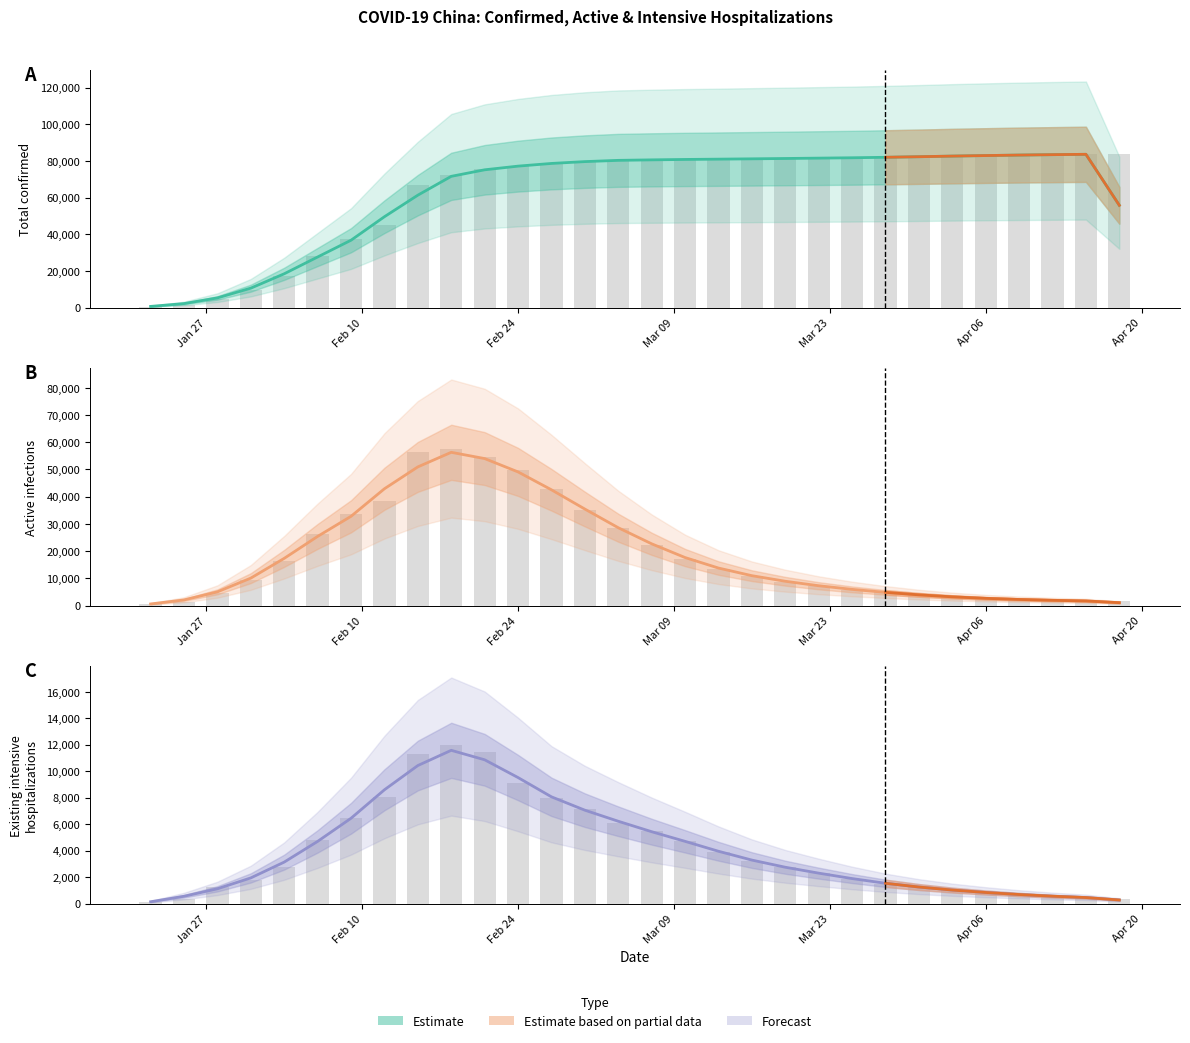

Reading left to right, list all the values displayed in this chart.

Total confirmed: 640.3	2183.7	5273.0	10594.3	18430.3	27589.3	36730.7	49545.0	61293.0	71561.7	75124.3	77126.7	78593.7	79594.0	80277.0	80545.7	80770.7	80933.3	81109.0	81293.3	81490.7	81688.0	81948.3	82259.3	82599.3	82892.0	83159.0	83382.3	83574.3	55773.3
Reported: 95.0	324.0	1239.0	1795.0	2788.0	4821.0	6484.0	8030.0	11272.0	11977.0	11477.0	9126.0	7952.0	7110.0	6101.0	5445.0	4742.0	3918.0	3197.0	2744.0	2296.0	1859.0	1516.0	1228.0	1010.0	830.0	677.0	551.0	449.0	373.0
Active infections: 598.7	2082.3	5044.3	10096.3	17346.3	25409.7	32786.3	42907.0	50934.7	56288.7	53989.7	49090.3	42521.0	35450.3	28593.3	22687.0	17644.7	13784.3	10981.0	8933.0	7287.7	5954.3	4852.3	3944.3	3216.0	2660.0	2248.7	1939.3	1707.3	1069.3
Existing intensive hospitalizations: 139.7	552.7	1119.3	1940.7	3134.7	4697.7	6445.0	8595.3	10426.3	11575.3	10860.0	9518.3	8062.7	7054.3	6218.7	5429.3	4701.7	3952.3	3286.3	2745.7	2299.7	1890.3	1534.3	1251.3	1022.7	839.0	686.0	559.0	457.7	274.0